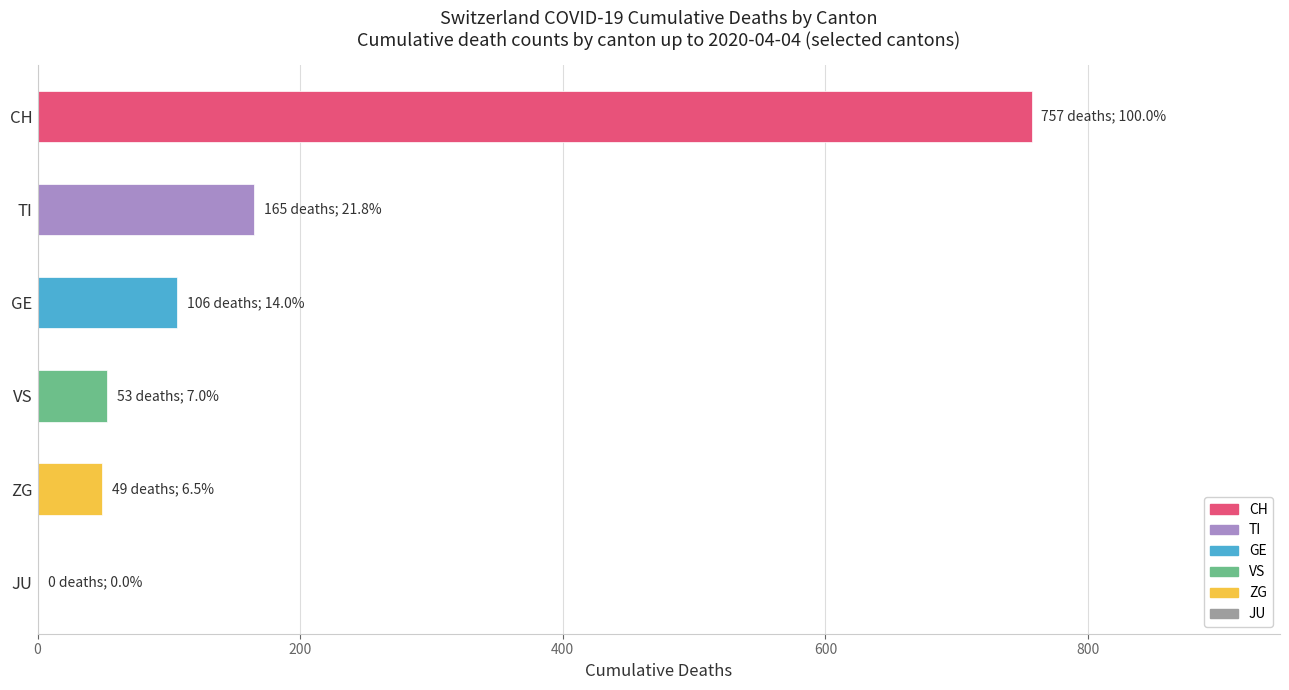

What is the sum of the values at VS and ZG?

102